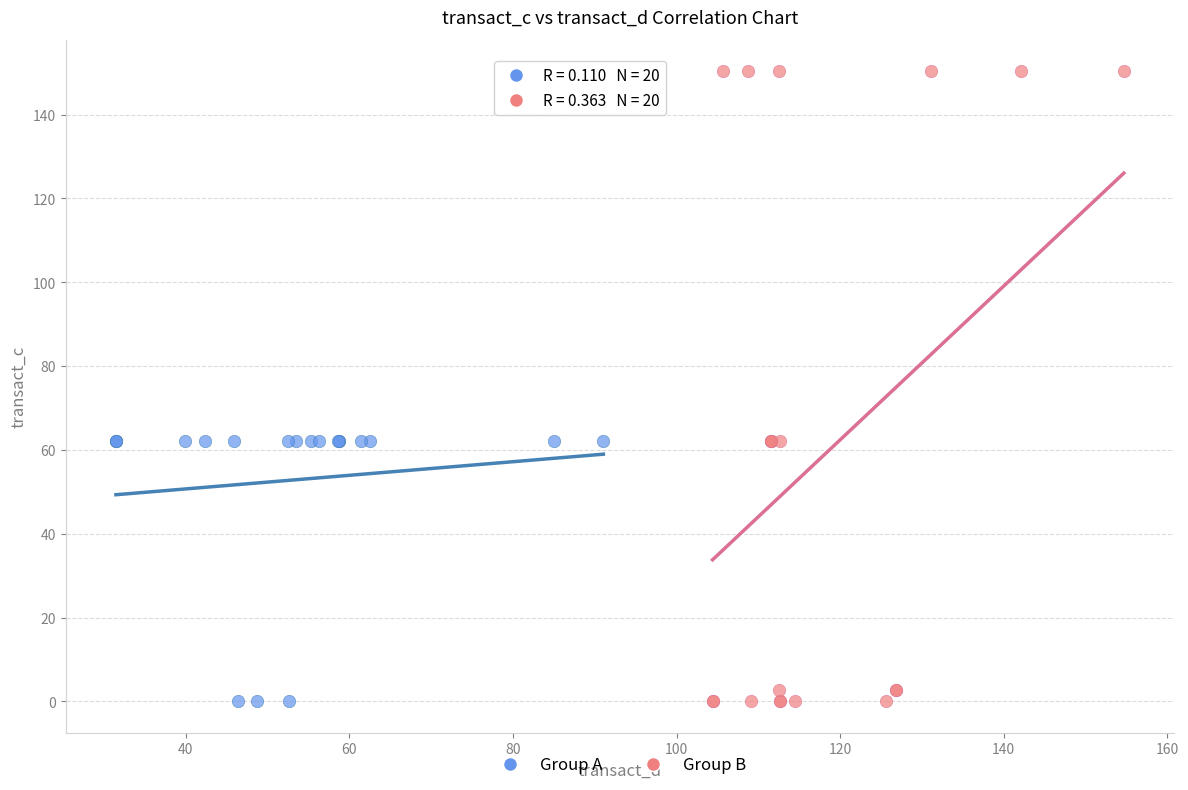

Which series contains the highest Y value?

Group B